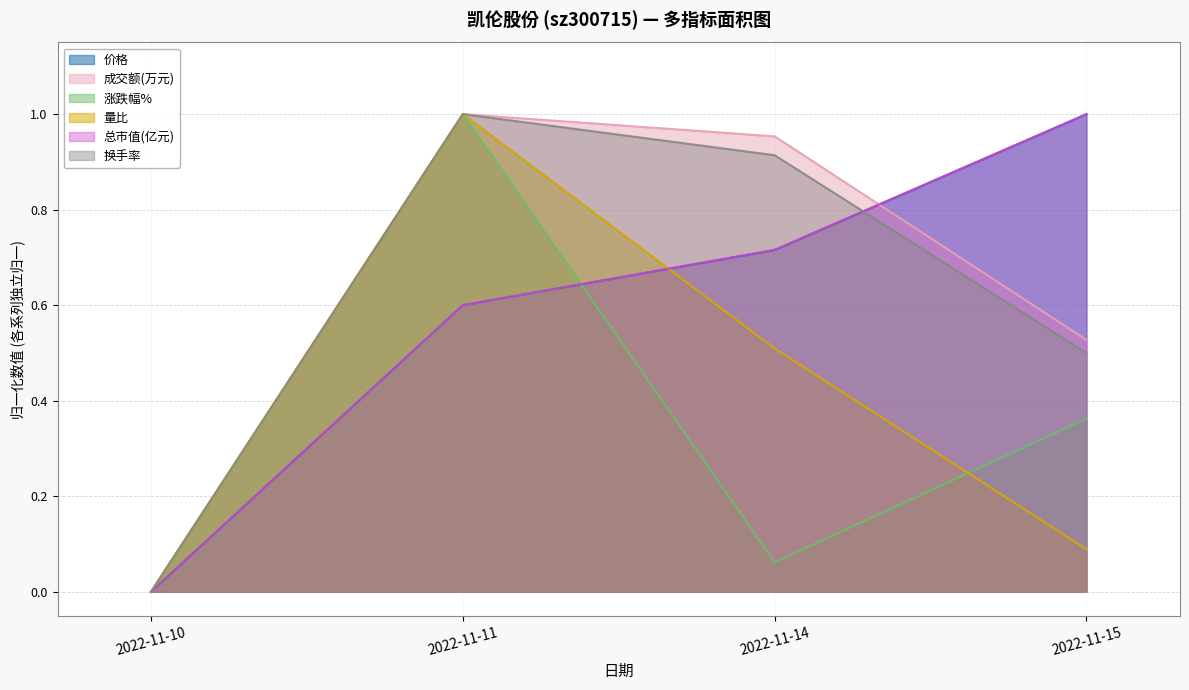

True or false: 成交额(万元) has a value of -0.4 at 2022-11-10.

False